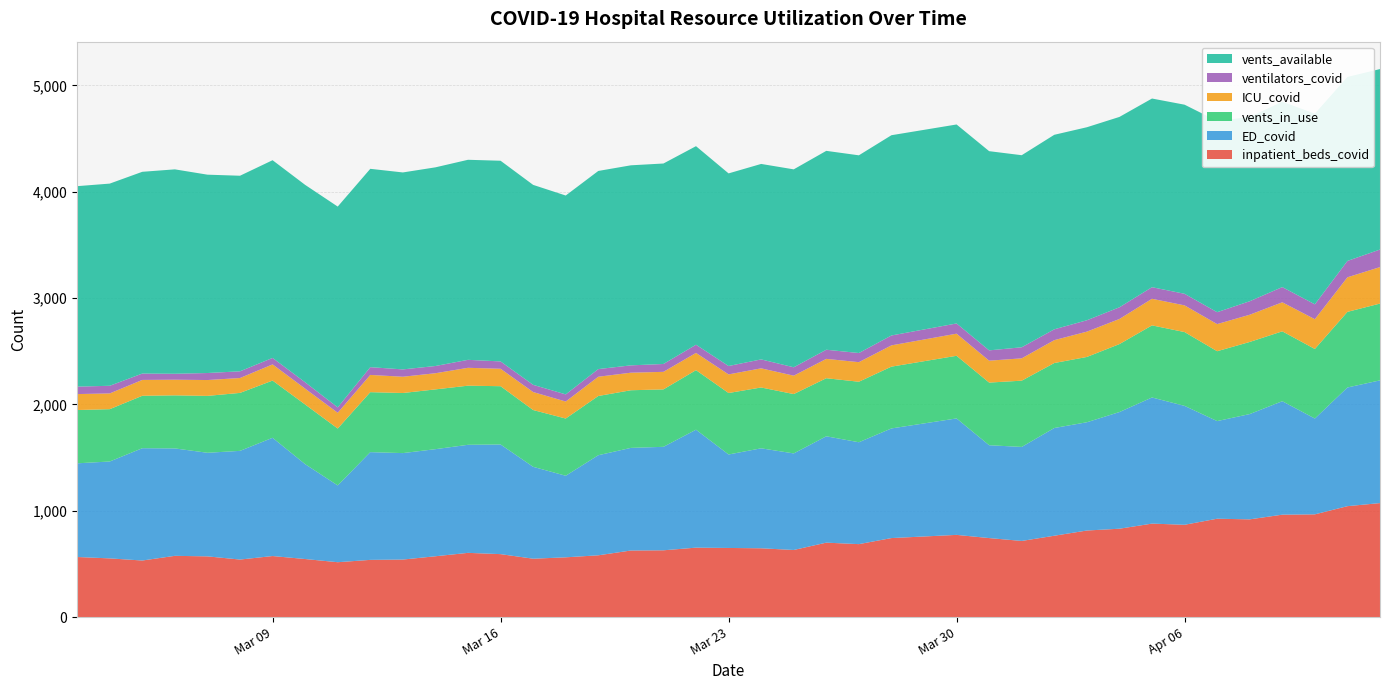

Reading left to right, transcribe all the data shown in this chart.

inpatient_beds_covid: 2021-03-03=565	2021-03-04=552	2021-03-05=532	2021-03-06=576	2021-03-07=571	2021-03-08=541	2021-03-09=574	2021-03-10=546	2021-03-11=516	2021-03-12=538	2021-03-13=541	2021-03-14=572	2021-03-15=604	2021-03-16=592	2021-03-17=549	2021-03-18=562	2021-03-19=581	2021-03-20=626	2021-03-21=628	2021-03-22=653	2021-03-23=650	2021-03-24=647	2021-03-25=631	2021-03-26=700	2021-03-27=686	2021-03-28=743	2021-03-30=773	2021-03-31=743	2021-04-01=716	2021-04-02=765	2021-04-03=814	2021-04-04=831	2021-04-05=879	2021-04-06=868	2021-04-07=925	2021-04-08=919	2021-04-09=963	2021-04-10=966	2021-04-11=1043	2021-04-12=1072
ED_covid: 2021-03-03=881	2021-03-04=911	2021-03-05=1056	2021-03-06=1010	2021-03-07=974	2021-03-08=1022	2021-03-09=1112	2021-03-10=892	2021-03-11=722	2021-03-12=1013	2021-03-13=1001	2021-03-14=1007	2021-03-15=1016	2021-03-16=1031	2021-03-17=864	2021-03-18=767	2021-03-19=941	2021-03-20=965	2021-03-21=973	2021-03-22=1109	2021-03-23=879	2021-03-24=940	2021-03-25=908	2021-03-26=1000	2021-03-27=958	2021-03-28=1031	2021-03-30=1095	2021-03-31=873	2021-04-01=884	2021-04-02=1013	2021-04-03=1018	2021-04-04=1097	2021-04-05=1186	2021-04-06=1118	2021-04-07=918	2021-04-08=990	2021-04-09=1067	2021-04-10=901	2021-04-11=1116	2021-04-12=1154
vents_in_use: 2021-03-03=501	2021-03-04=492	2021-03-05=493	2021-03-06=499	2021-03-07=535	2021-03-08=545	2021-03-09=538	2021-03-10=561	2021-03-11=535	2021-03-12=564	2021-03-13=565	2021-03-14=562	2021-03-15=556	2021-03-16=548	2021-03-17=534	2021-03-18=538	2021-03-19=557	2021-03-20=542	2021-03-21=540	2021-03-22=560	2021-03-23=578	2021-03-24=572	2021-03-25=558	2021-03-26=546	2021-03-27=569	2021-03-28=581	2021-03-30=589	2021-03-31=589	2021-04-01=623	2021-04-02=611	2021-04-03=614	2021-04-04=639	2021-04-05=678	2021-04-06=694	2021-04-07=657	2021-04-08=678	2021-04-09=657	2021-04-10=654	2021-04-11=711	2021-04-12=722
ICU_covid: 2021-03-03=150	2021-03-04=148	2021-03-05=149	2021-03-06=147	2021-03-07=149	2021-03-08=140	2021-03-09=152	2021-03-10=149	2021-03-11=148	2021-03-12=162	2021-03-13=153	2021-03-14=152	2021-03-15=168	2021-03-16=164	2021-03-17=169	2021-03-18=160	2021-03-19=181	2021-03-20=165	2021-03-21=165	2021-03-22=162	2021-03-23=175	2021-03-24=180	2021-03-25=173	2021-03-26=182	2021-03-27=184	2021-03-28=200	2021-03-30=208	2021-03-31=206	2021-04-01=210	2021-04-02=215	2021-04-03=238	2021-04-04=236	2021-04-05=250	2021-04-06=251	2021-04-07=255	2021-04-08=256	2021-04-09=273	2021-04-10=280	2021-04-11=325	2021-04-12=343
ventilators_covid: 2021-03-03=70	2021-03-04=72	2021-03-05=60	2021-03-06=56	2021-03-07=66	2021-03-08=63	2021-03-09=61	2021-03-10=60	2021-03-11=51	2021-03-12=73	2021-03-13=69	2021-03-14=68	2021-03-15=75	2021-03-16=69	2021-03-17=68	2021-03-18=67	2021-03-19=72	2021-03-20=69	2021-03-21=74	2021-03-22=77	2021-03-23=79	2021-03-24=84	2021-03-25=79	2021-03-26=86	2021-03-27=86	2021-03-28=93	2021-03-30=96	2021-03-31=97	2021-04-01=104	2021-04-02=102	2021-04-03=107	2021-04-04=110	2021-04-05=109	2021-04-06=109	2021-04-07=112	2021-04-08=127	2021-04-09=143	2021-04-10=140	2021-04-11=154	2021-04-12=165
vents_available: 2021-03-03=1885	2021-03-04=1901	2021-03-05=1897	2021-03-06=1922	2021-03-07=1865	2021-03-08=1839	2021-03-09=1859	2021-03-10=1856	2021-03-11=1888	2021-03-12=1865	2021-03-13=1852	2021-03-14=1868	2021-03-15=1881	2021-03-16=1887	2021-03-17=1880	2021-03-18=1870	2021-03-19=1863	2021-03-20=1881	2021-03-21=1885	2021-03-22=1867	2021-03-23=1811	2021-03-24=1838	2021-03-25=1861	2021-03-26=1870	2021-03-27=1859	2021-03-28=1883	2021-03-30=1871	2021-03-31=1873	2021-04-01=1806	2021-04-02=1829	2021-04-03=1815	2021-04-04=1790	2021-04-05=1774	2021-04-06=1778	2021-04-07=1798	2021-04-08=1733	2021-04-09=1743	2021-04-10=1793	2021-04-11=1730	2021-04-12=1697